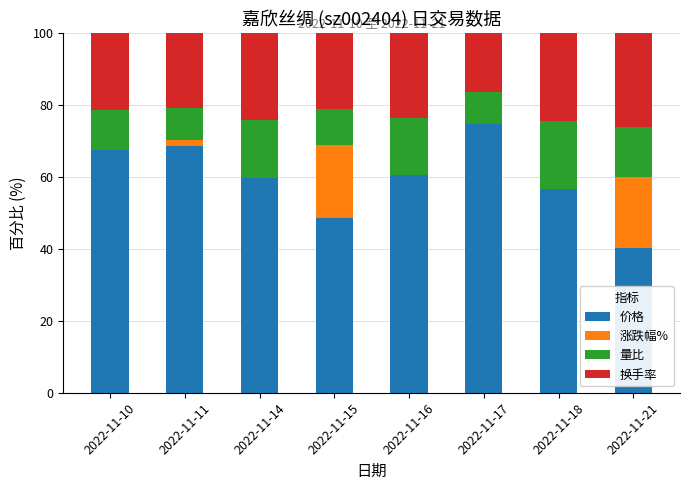

The value of 价格 at 2022-11-11 is 36.3. True or false?

False